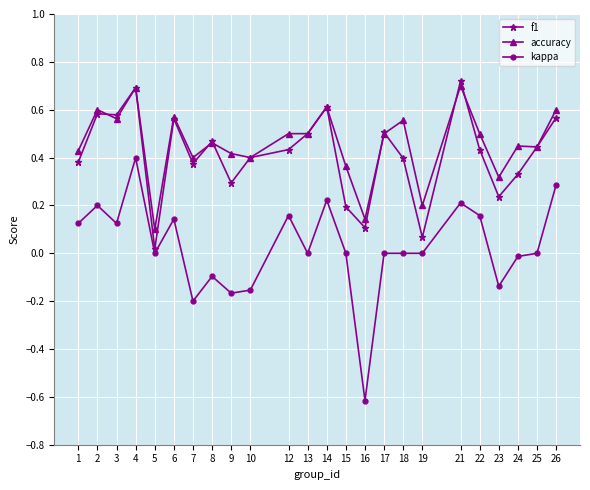

The kappa series shows -0.1 at 7. True or false?

False